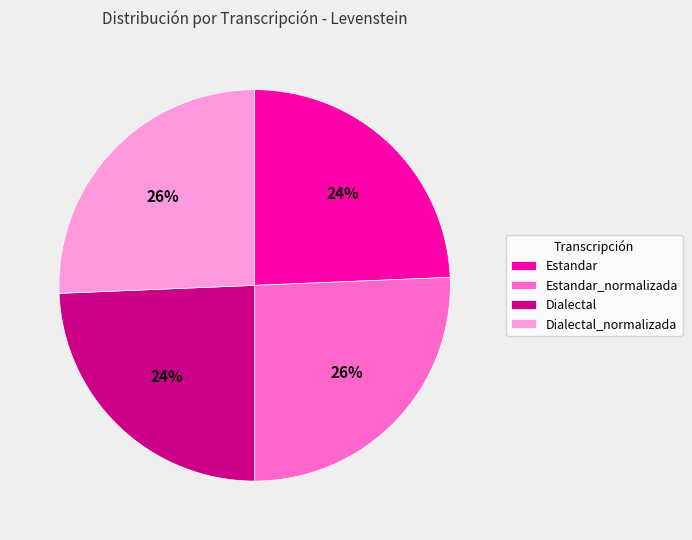

To the nearest percent, what is the average slice percentage?

25%